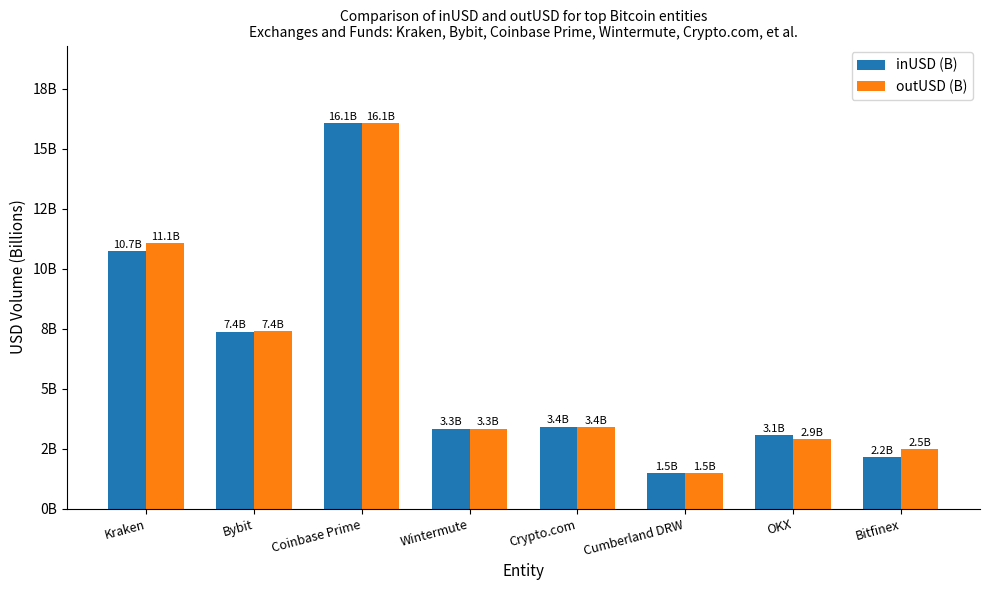

Reading left to right, what are all the values shown in this chart?

inUSD (B): 10.7	7.4	16.1	3.3	3.4	1.5	3.1	2.2
outUSD (B): 11.1	7.4	16.1	3.3	3.4	1.5	2.9	2.5